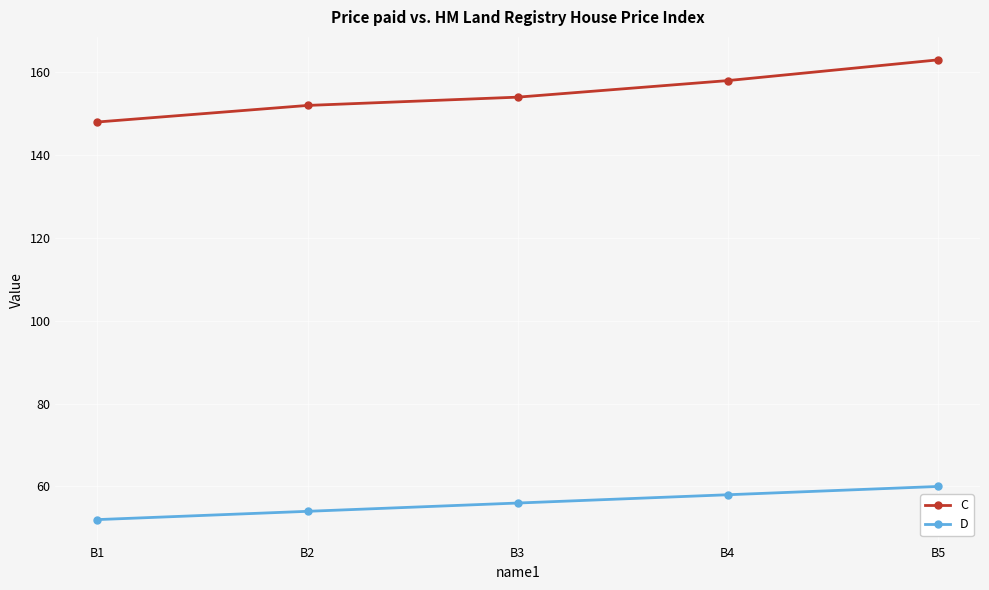

Reading left to right, list all the values displayed in this chart.

C: B1=148	B2=152	B3=154	B4=158	B5=163
D: B1=52	B2=54	B3=56	B4=58	B5=60